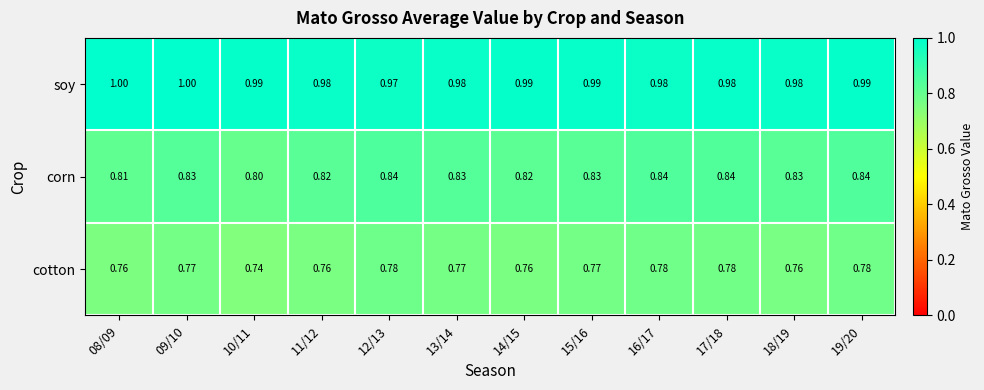

Between 09/10 and 18/19, which series saw the biggest shift?

soy